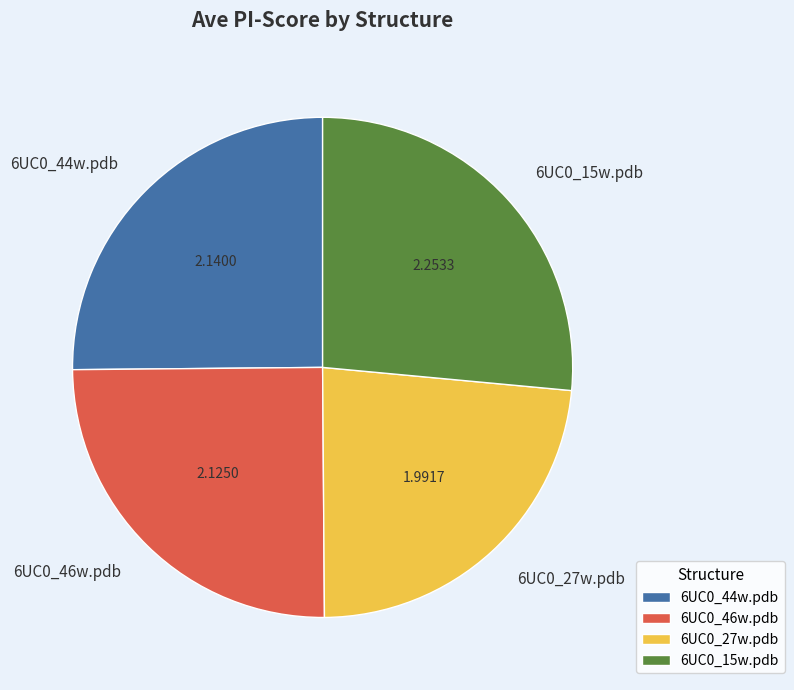

Is it true that 6UC0_44w.pdb is 25% of the pie?

True